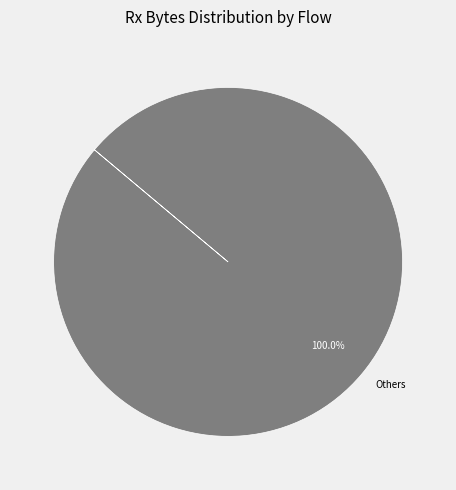

Is there any slice that represents more than half of the pie?

Yes